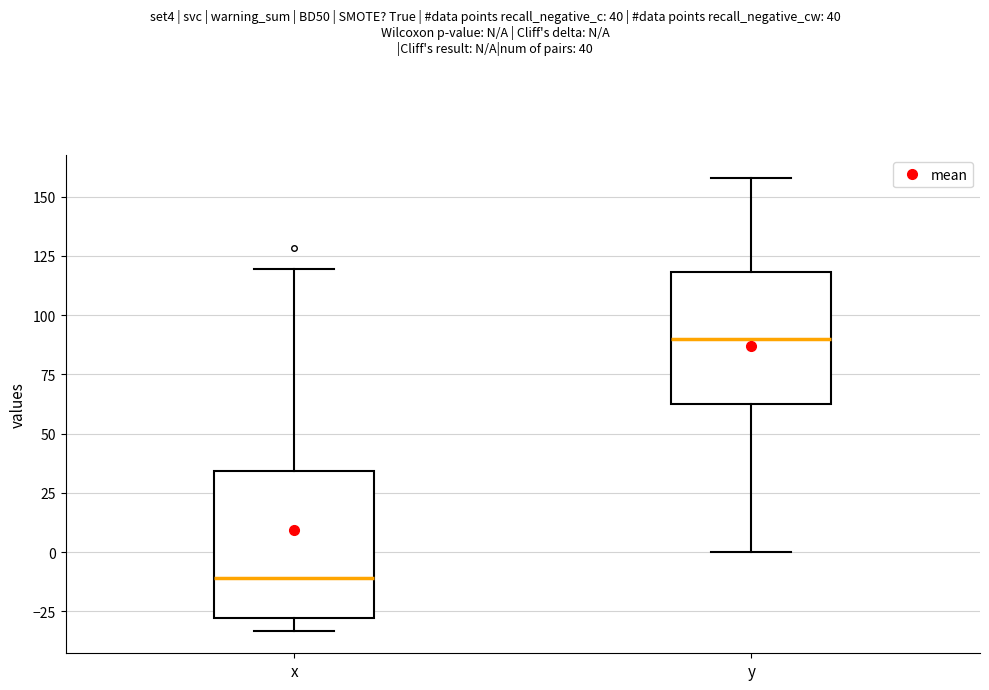

Which box is the tallest, from its lower edge to its upper edge?

x